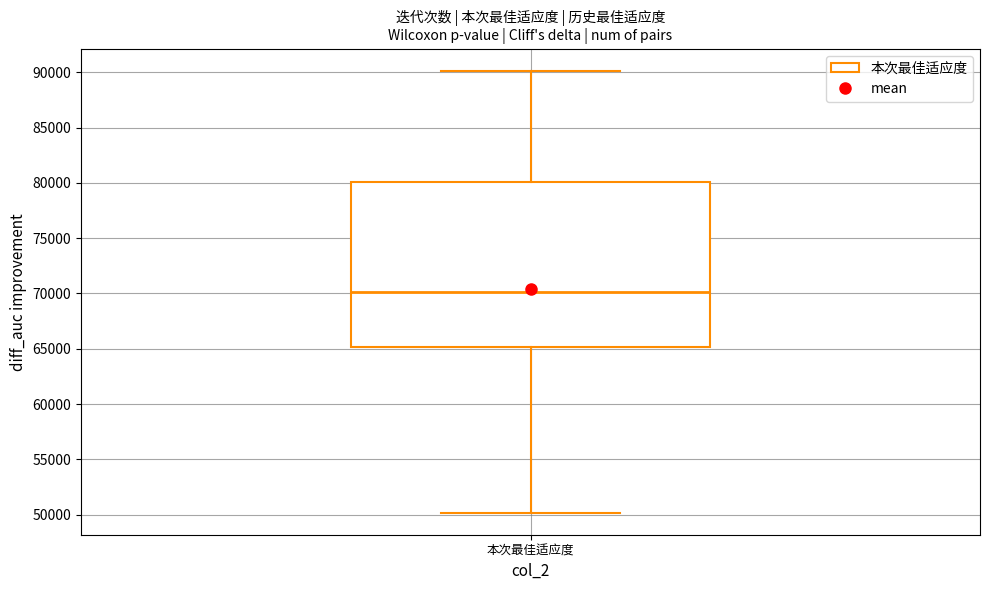

Read this box plot against the y-axis: the position of the median line, the range covered by the box, and the ends of both whiskers. The values are not printed on the chart, so give them approximately, as read against the axis.

median 70000, box 65000 to 80000, whiskers 50000 to 90000